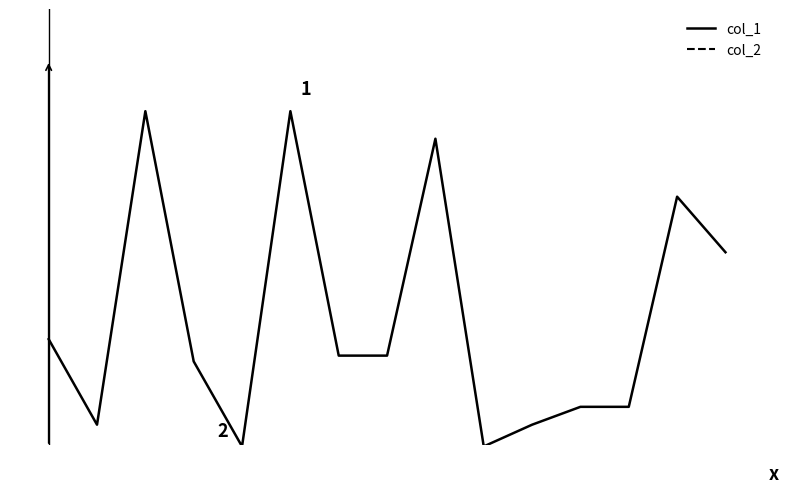

Is this an area chart (filled region under the line)?

No